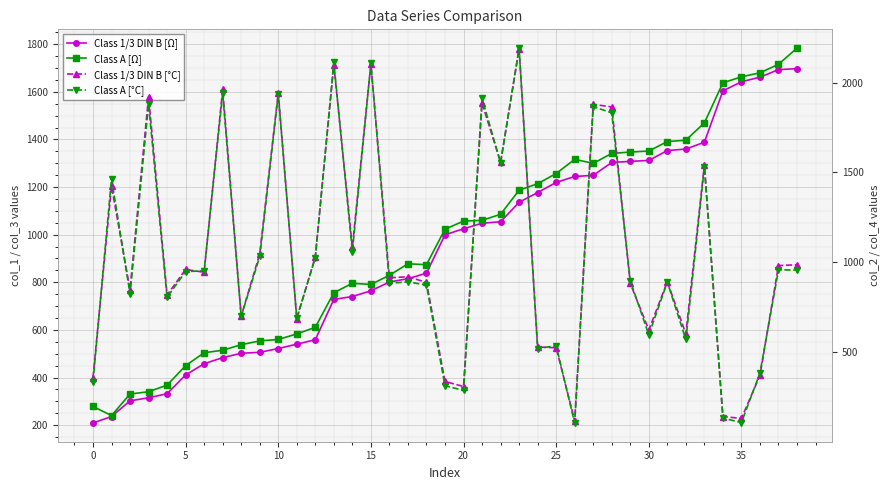

True or false: Class A [Ω] and Class A [°C] intersect in this chart.

True